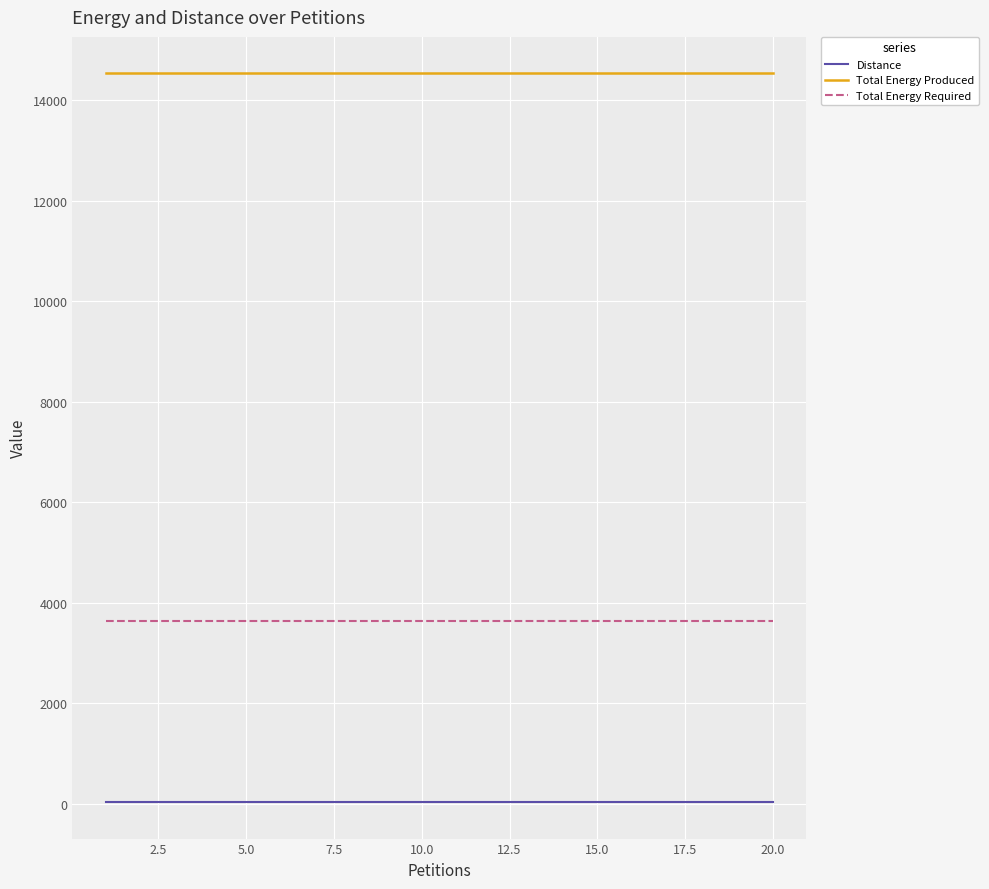

Reading left to right, transcribe all the data shown in this chart.

Distance: 35	35	35	35	35	35	35	35	35	35	35	35	35	35	35	35	35	35	35	35
Total Energy Produced: 14540	14540	14540	14540	14540	14540	14540	14540	14540	14540	14540	14540	14540	14540	14540	14540	14540	14540	14540	14540
Total Energy Required: 3635	3635	3635	3635	3635	3635	3635	3635	3635	3635	3635	3635	3635	3635	3635	3635	3635	3635	3635	3635